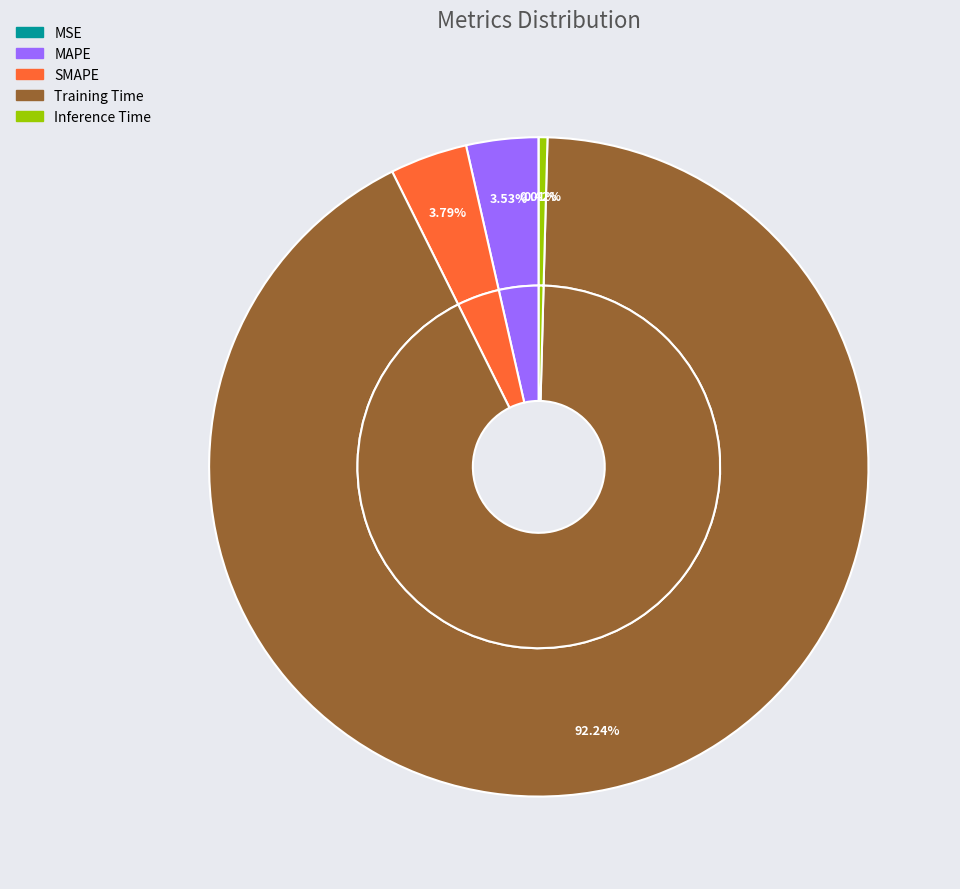

How much of the chart is everything except Inference Time?

99.6%